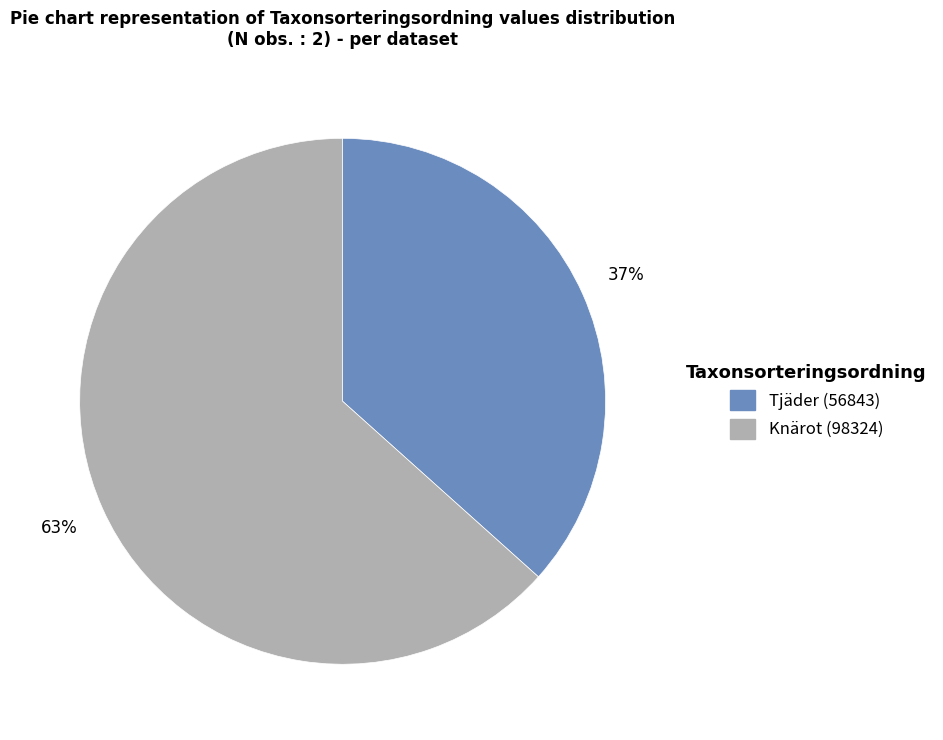

Which category has the biggest portion of the pie?

Knärot (98324)